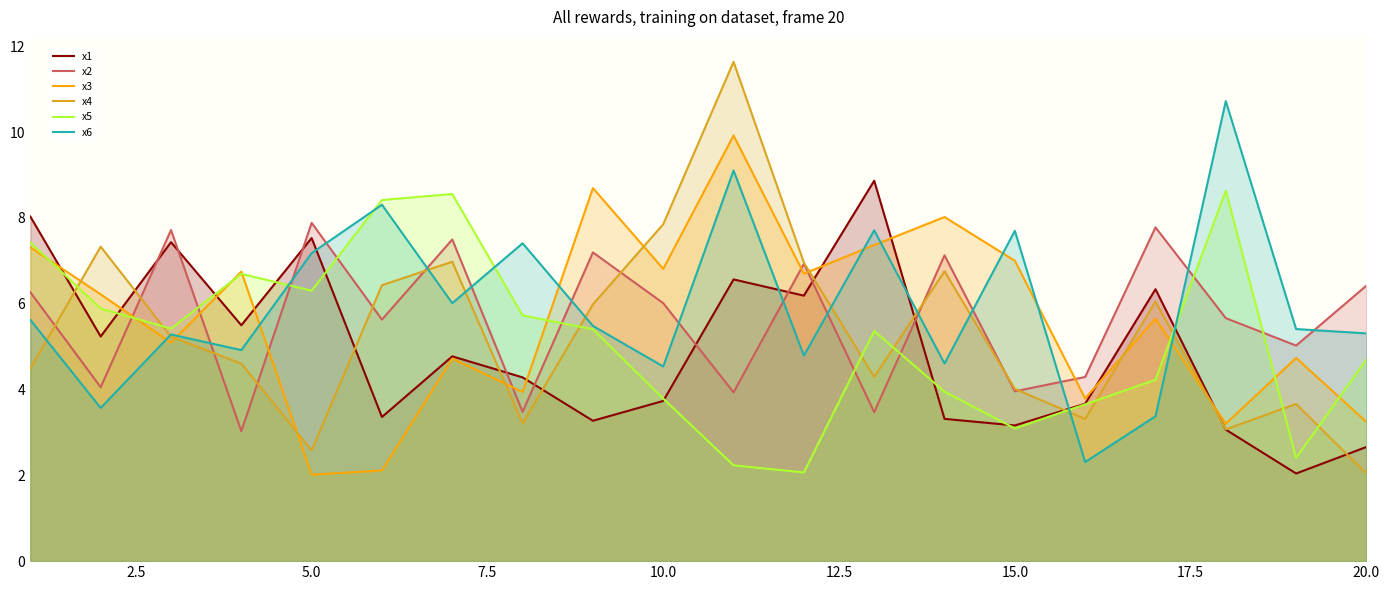

True or false: x1 and x5 cross at least once.

True